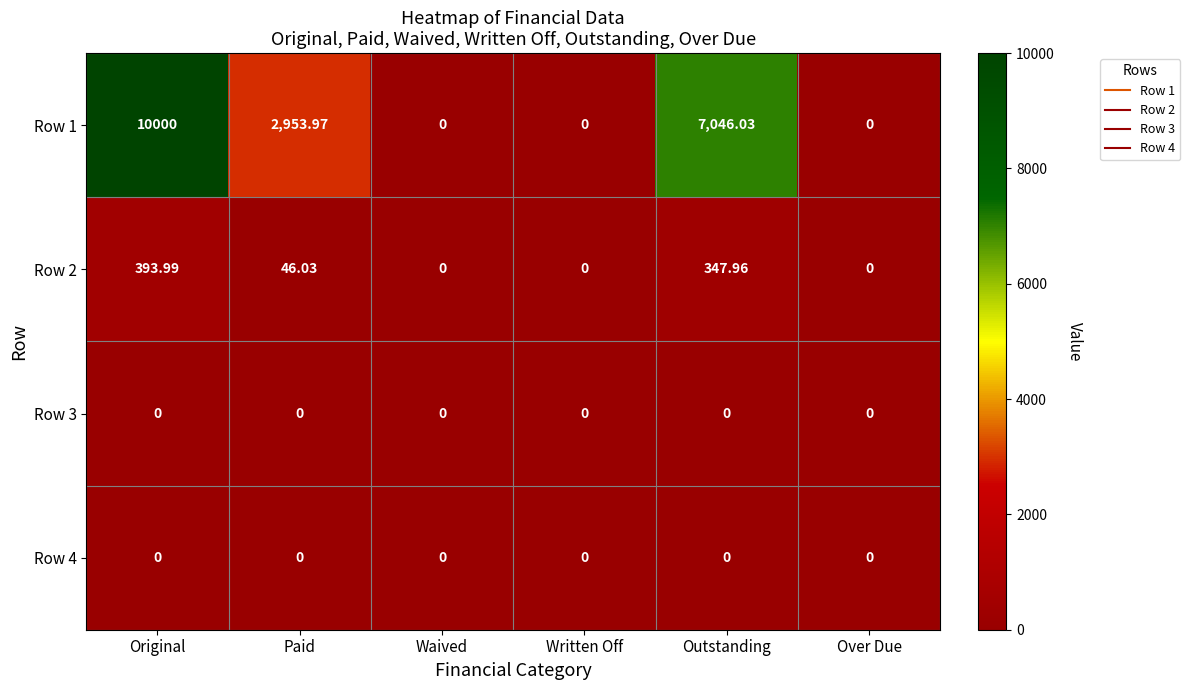

Which series has the widest spread of values?

Row 1